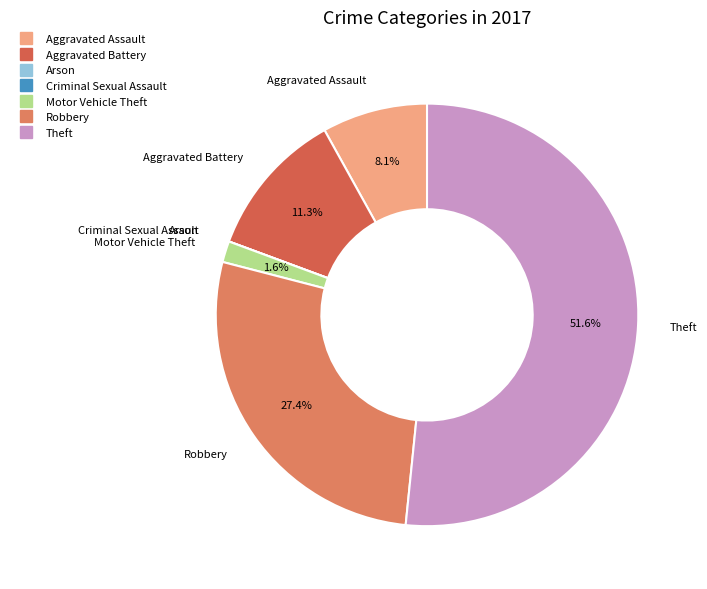

Does Aggravated Assault account for over 50% of the chart?

No